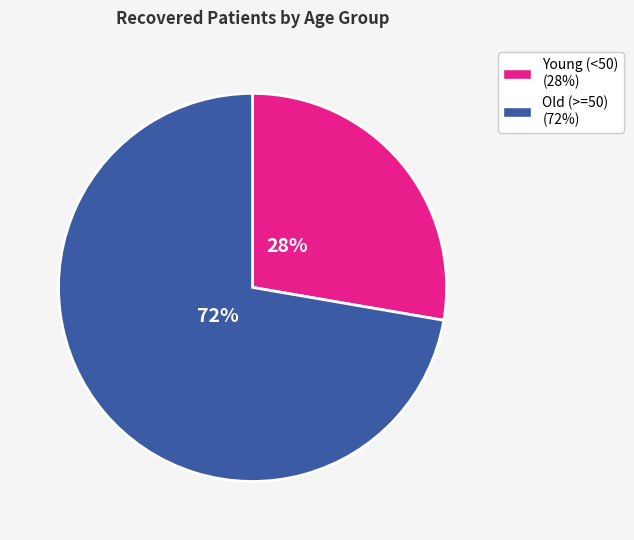

What percentage is the Old (>=50) (72%) slice, to the nearest percent?

72%